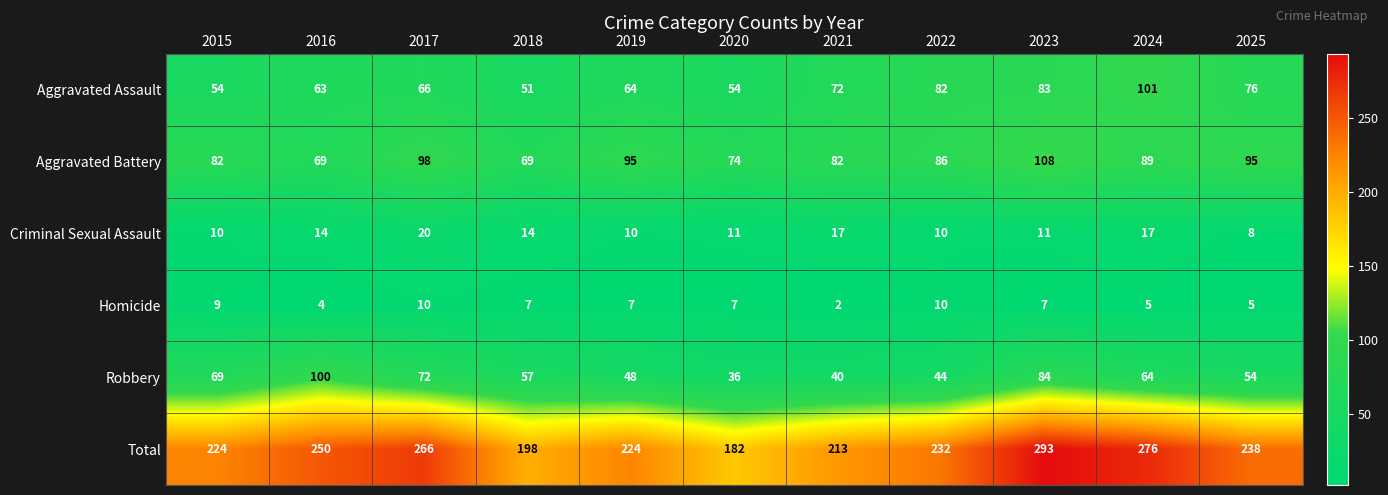

Where does the Homicide series first go above 7?

2015